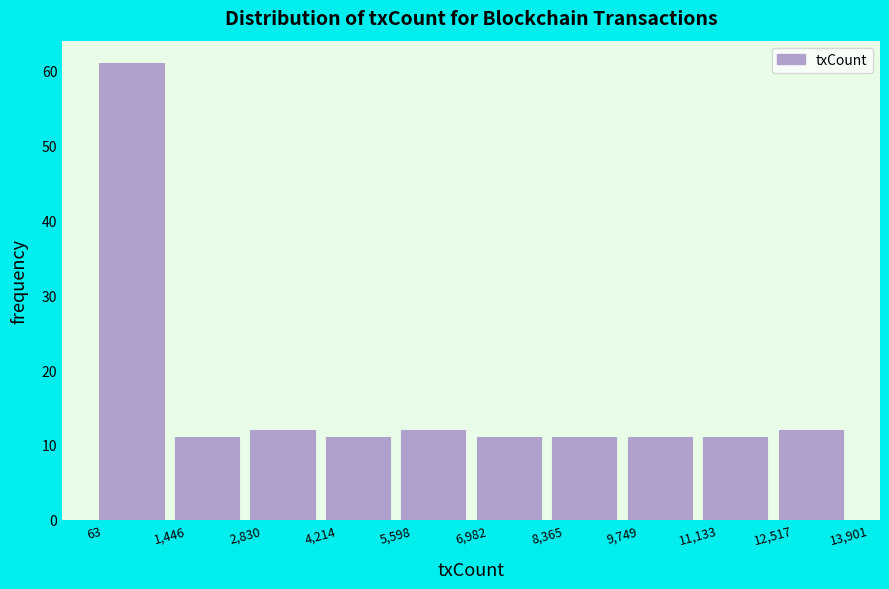

Reading left to right, list every bar in this chart as the range it spans on the x-axis followed by its height. The values are not printed on the chart, so give them approximately, as read against the axis.

63 to 1,446: 61
1,446 to 2,830: 11
2,830 to 4,214: 12
4,214 to 5,598: 11
5,598 to 6,982: 12
6,982 to 8,365: 11
8,365 to 9,749: 11
9,749 to 11,133: 11
11,133 to 12,517: 11
12,517 to 13,901: 12